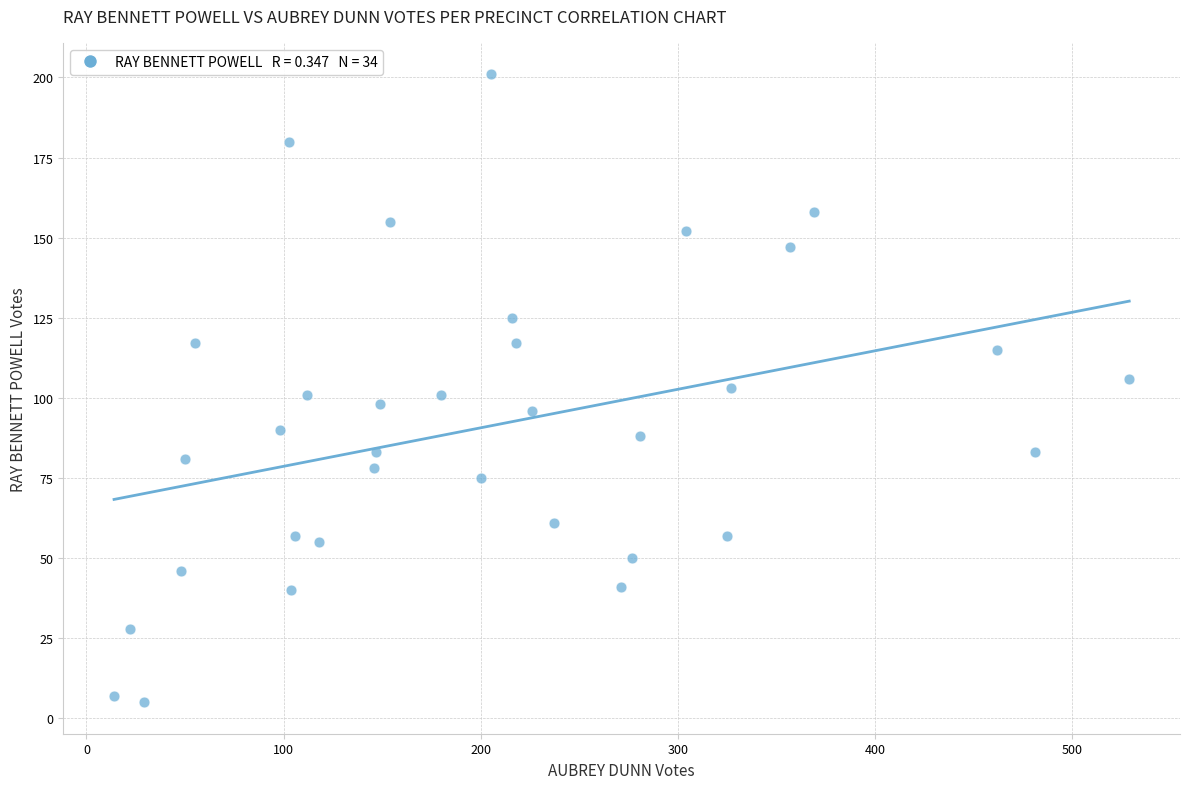

What is the range of Y values (max minus min)?

196